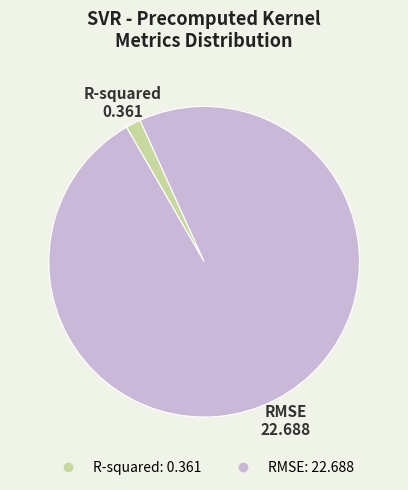

Is R-squared the majority of the pie?

No